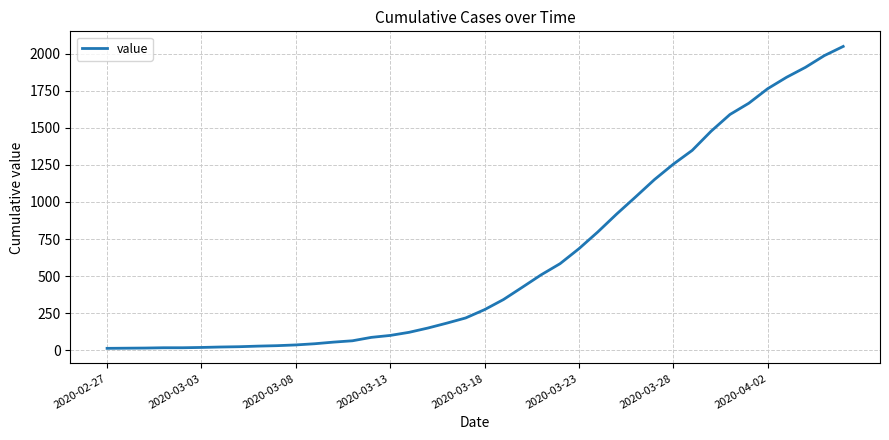

What is the smallest value displayed?

13